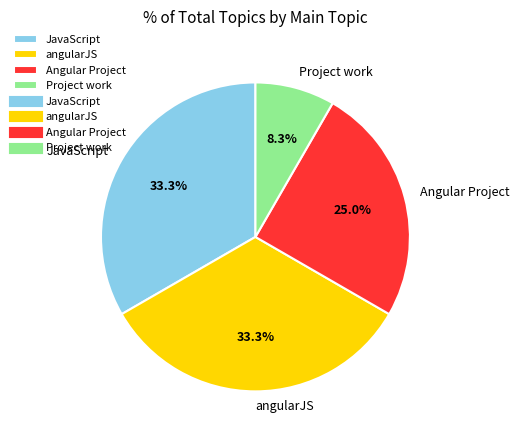

Which has a higher value, JavaScript or Angular Project?

JavaScript